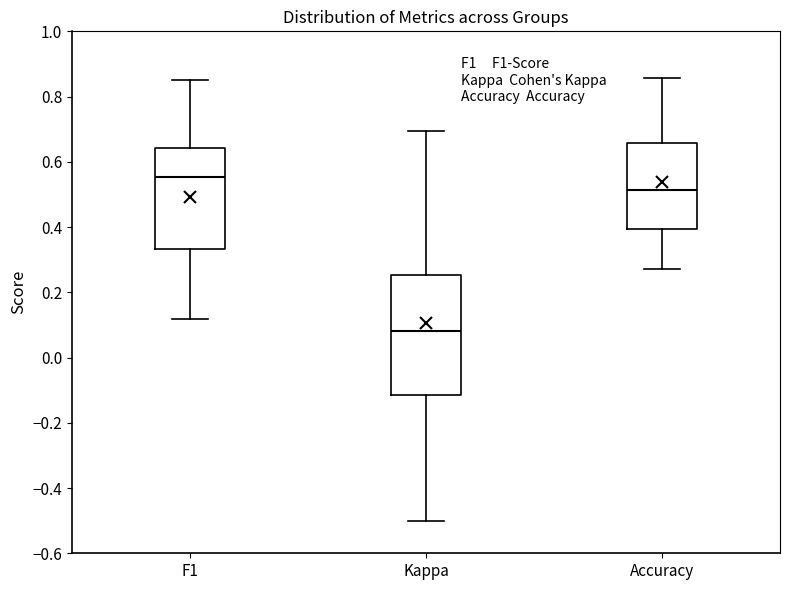

Reading left to right, read every box against the y-axis: the position of its median line, the range the box covers, and the ends of its whiskers. The values are not printed on the chart, so give them approximately, as read against the axis.

F1: median 0.56, box 0.34 to 0.64, whiskers 0.12 to 0.86
Kappa: median 0.08, box -0.12 to 0.26, whiskers -0.50 to 0.70
Accuracy: median 0.52, box 0.40 to 0.66, whiskers 0.28 to 0.86